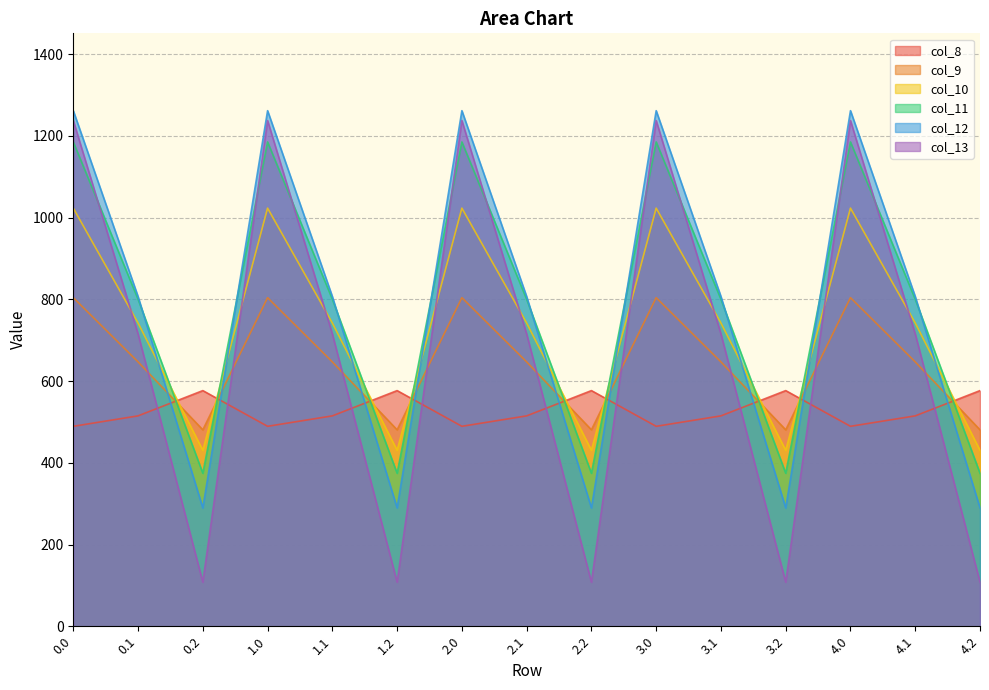

Which series changed the most between 3.2 and 4.2?

col_8